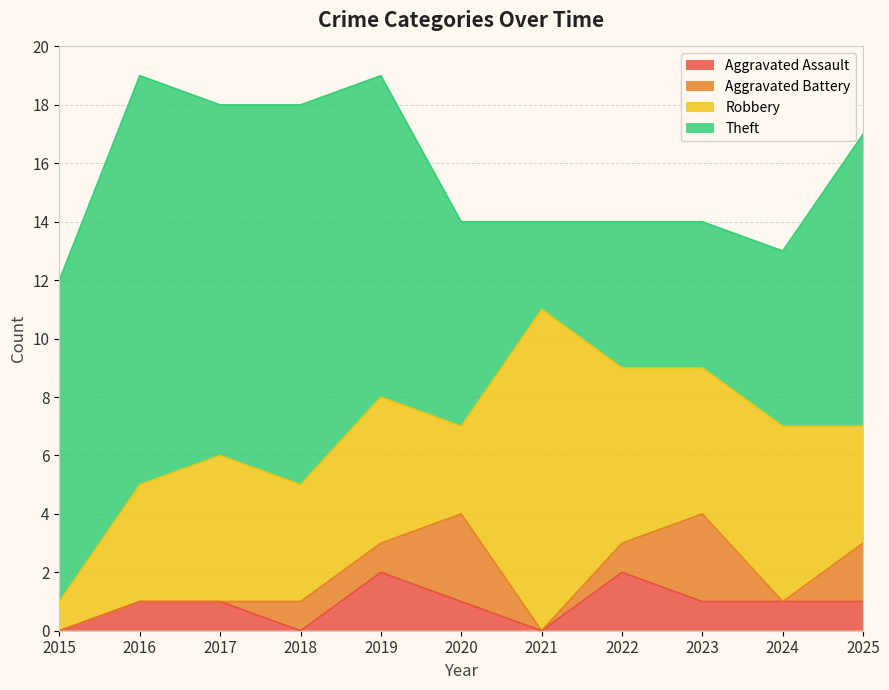

What are all the series names shown in the legend?

Aggravated Assault, Aggravated Battery, Robbery, Theft